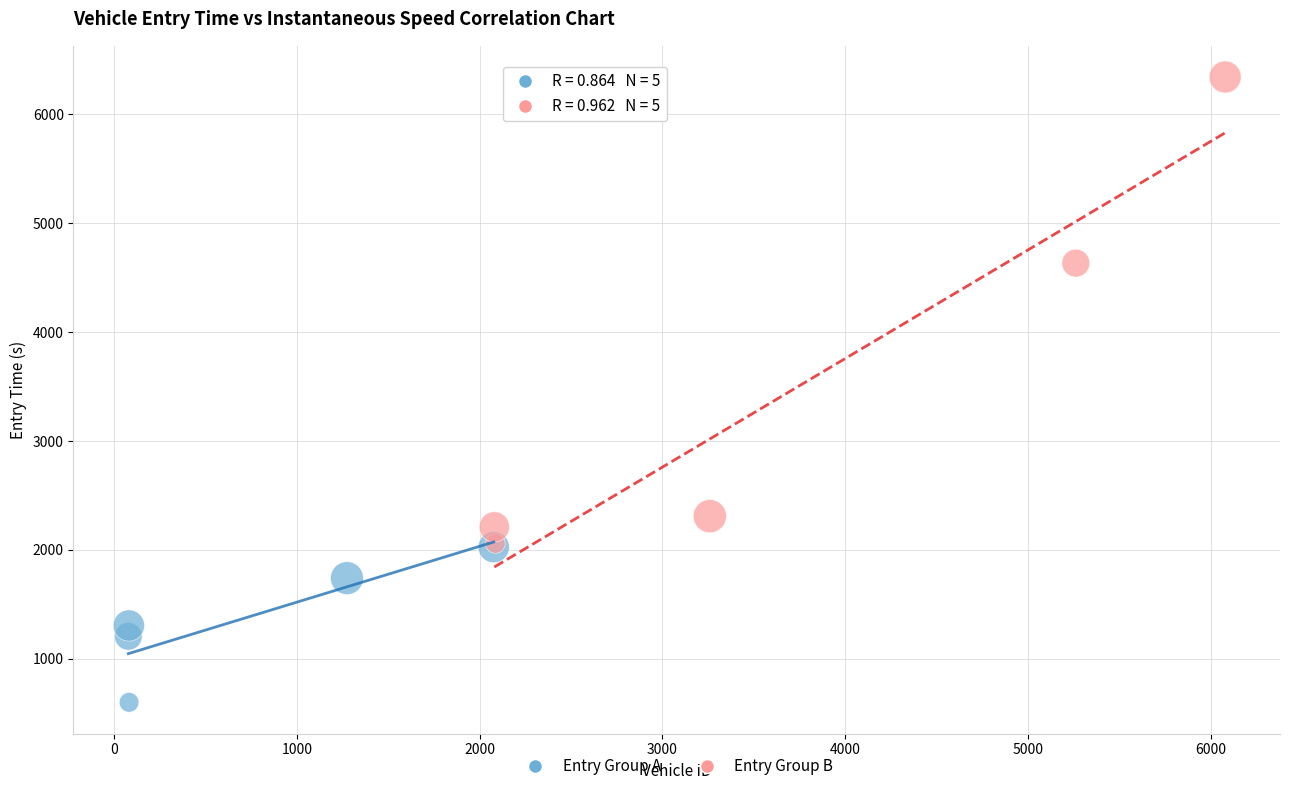

Which series reaches the minimum Y coordinate?

Entry Group A